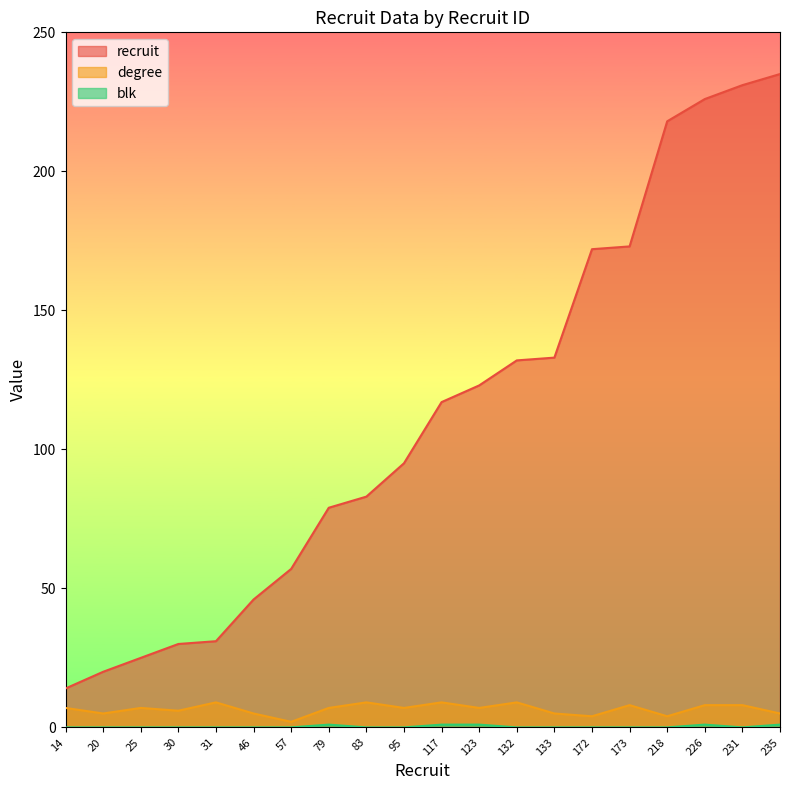

At which category does degree reach its first local valley?

20